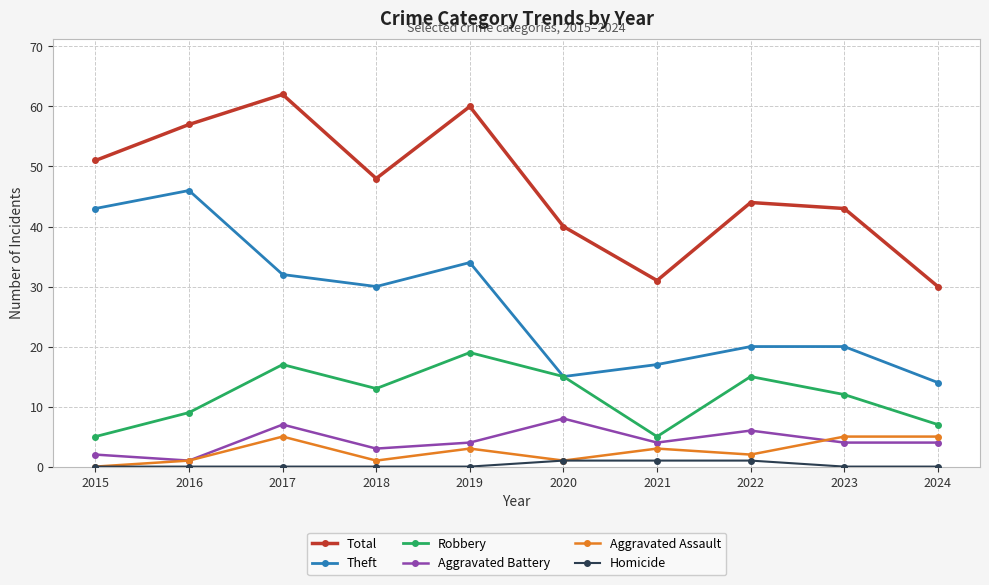

Count the number of data series in this chart.

6